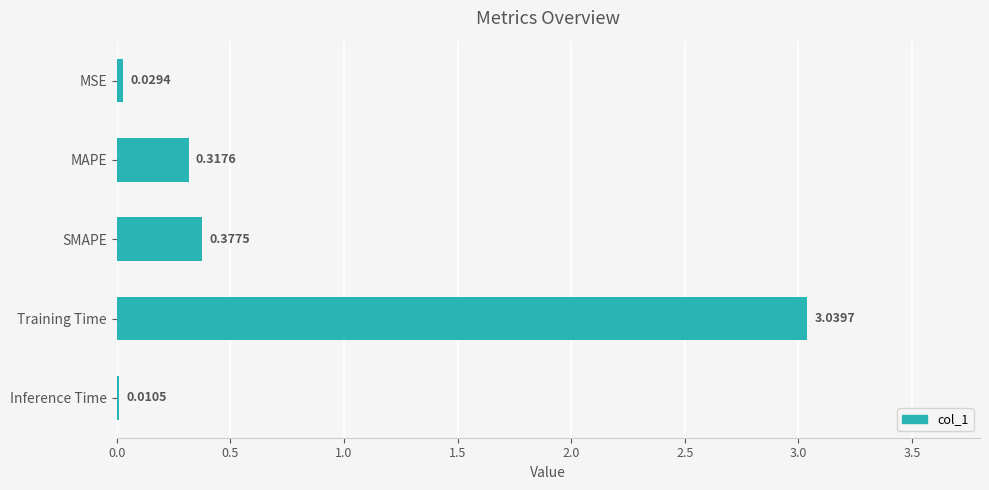

Where is the data nearest to the value 1?

SMAPE